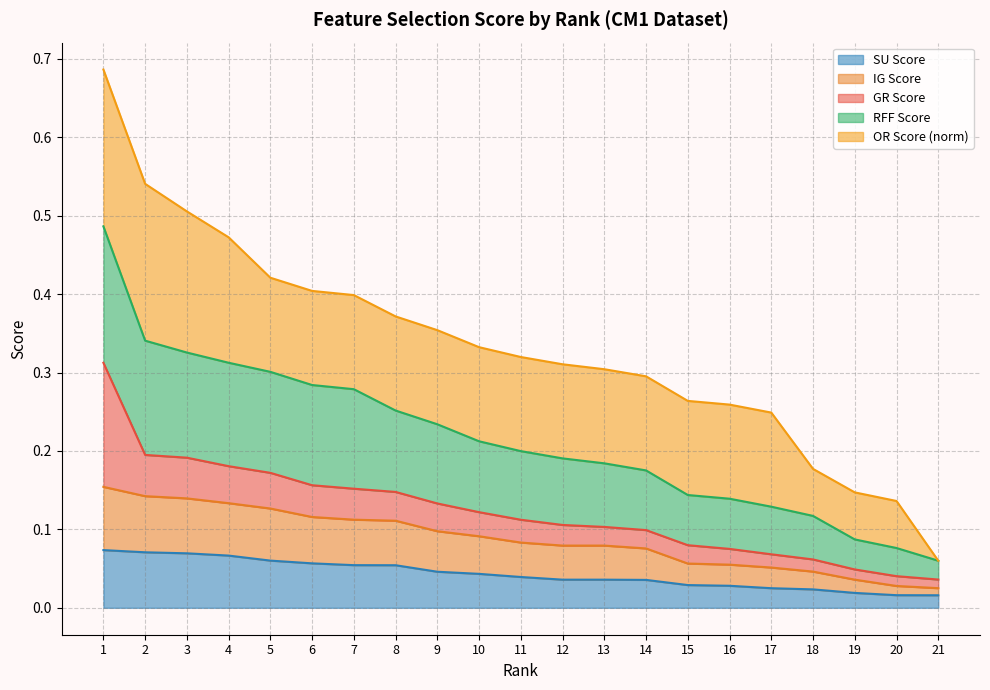

Does the chart have visible grid lines?

Yes